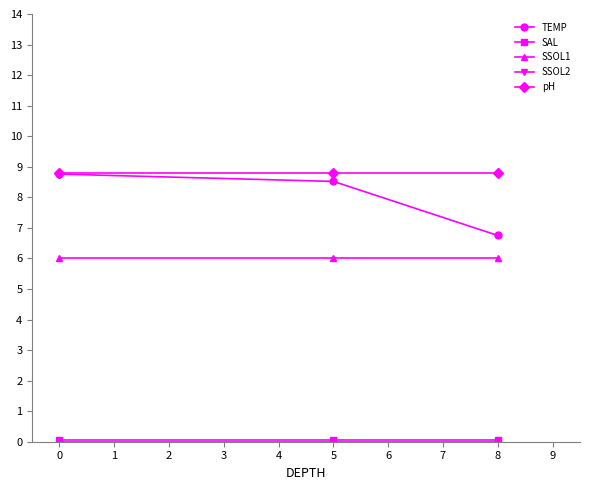

How many distinct data groups are displayed?

5